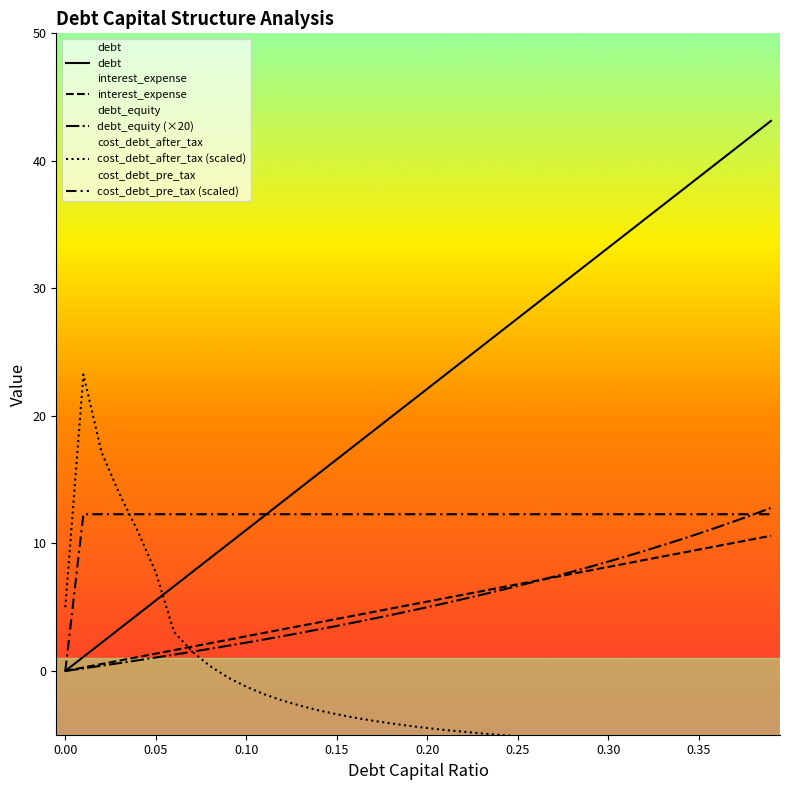

The cost_debt_after_tax (scaled) series shows 23.8 at 0.10. True or false?

False